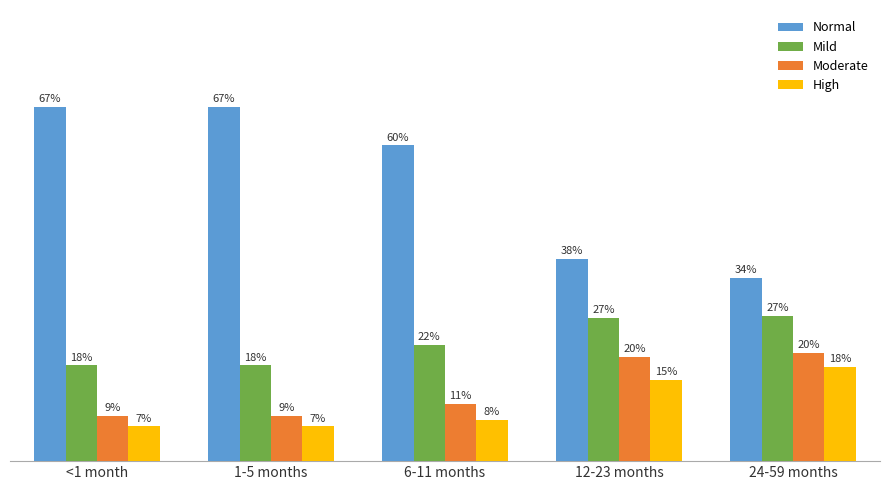

At how many categories does at least one series exceed 0?

5